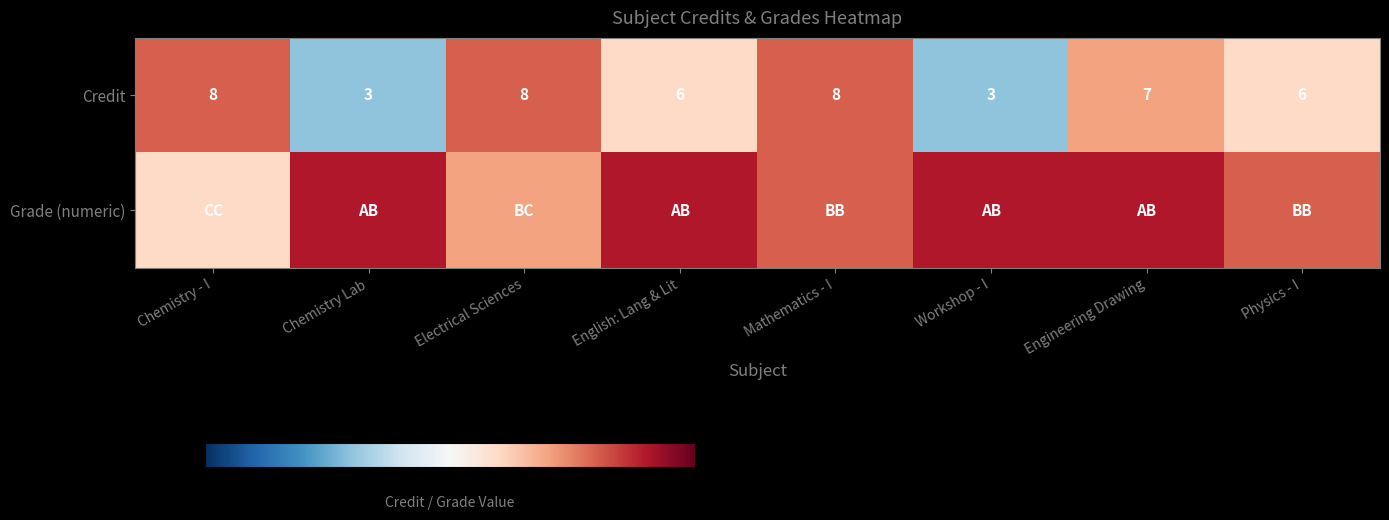

Where does the Credit series first go above 7?

Chemistry - I